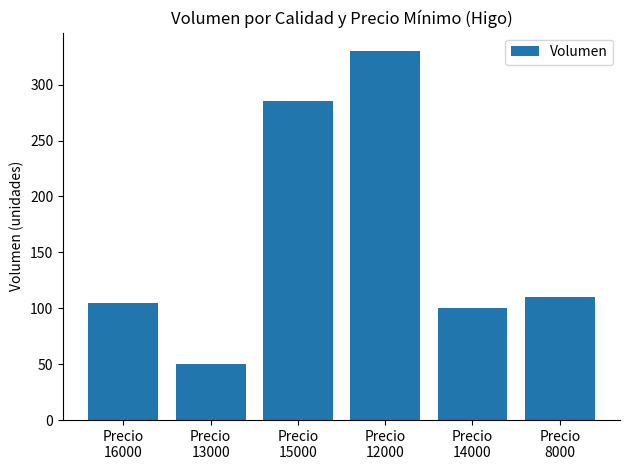

Count the number of data series in this chart.

1